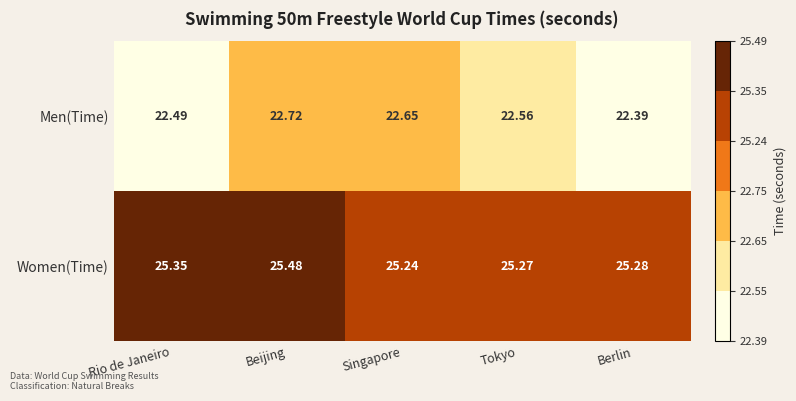

What is the total value across all series at Rio de Janeiro?

47.8